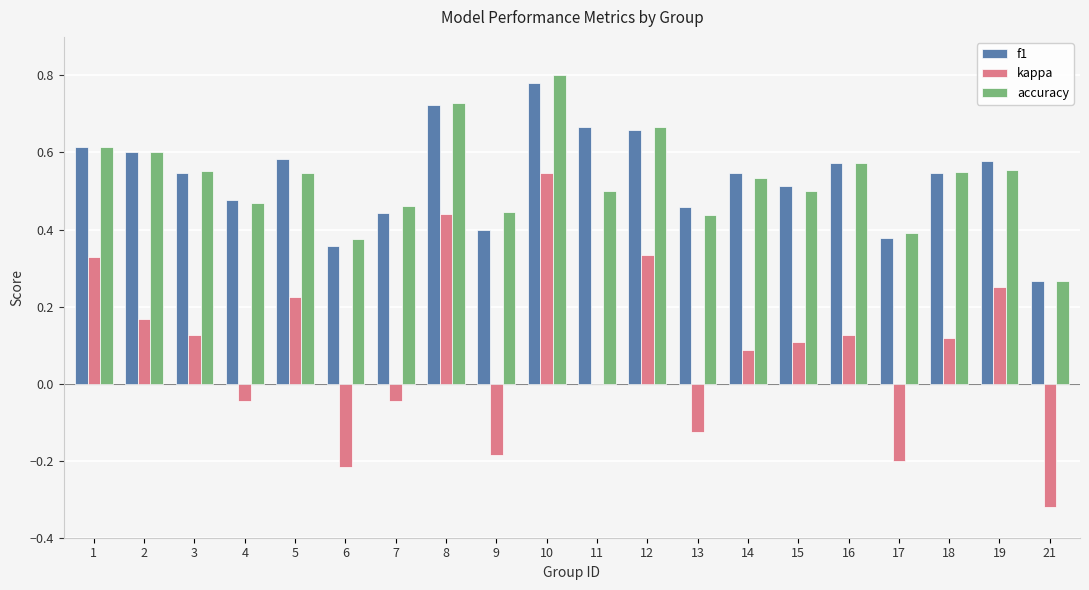

What is the sum of all accuracy values?

10.6